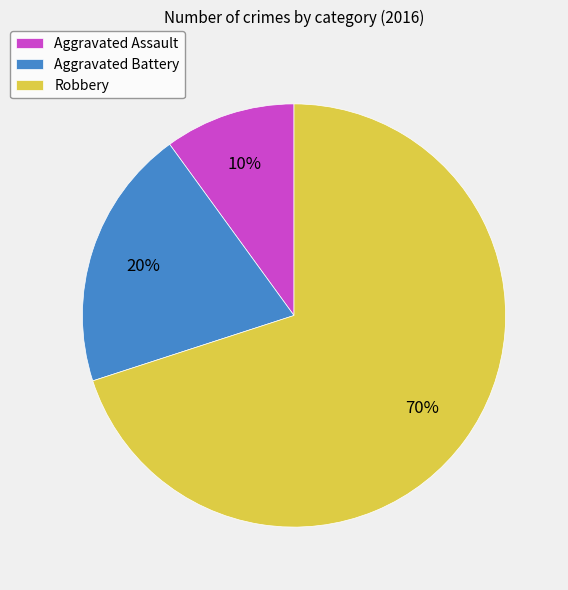

Which category has the biggest portion of the pie?

Robbery